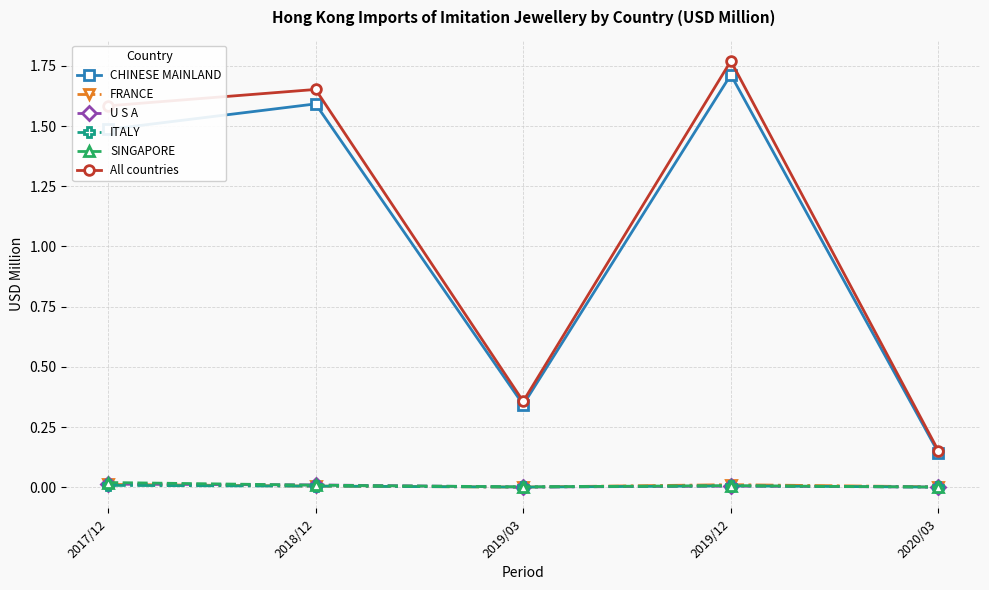

List the labels in order of CHINESE MAINLAND value, smallest first.

2020/03, 2019/03, 2017/12, 2018/12, 2019/12